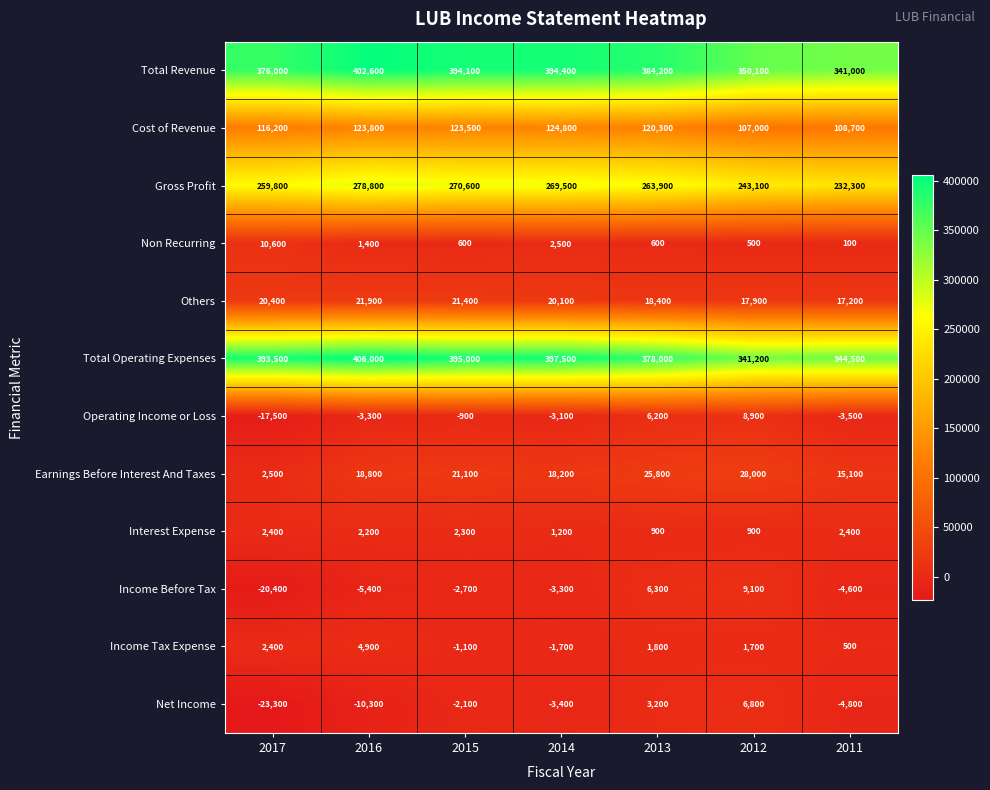

Is it true that Total Operating Expenses equals 617495 at 2015?

False